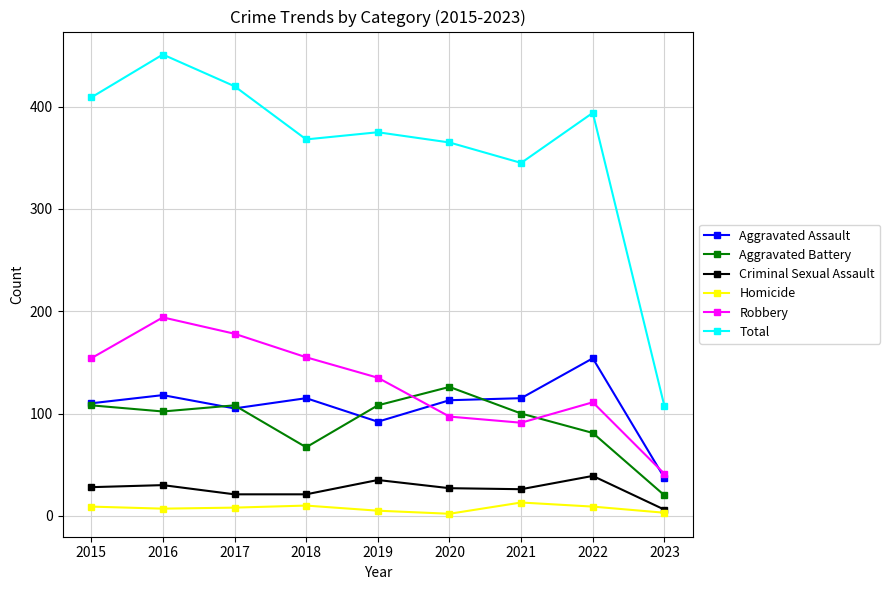

What is the value of the Homicide point at the 5th from the left?

5